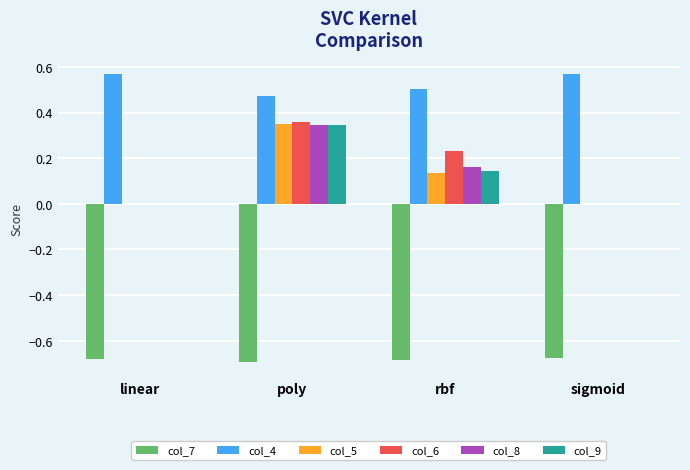

What is the sum of all col_7 values?

-2.7